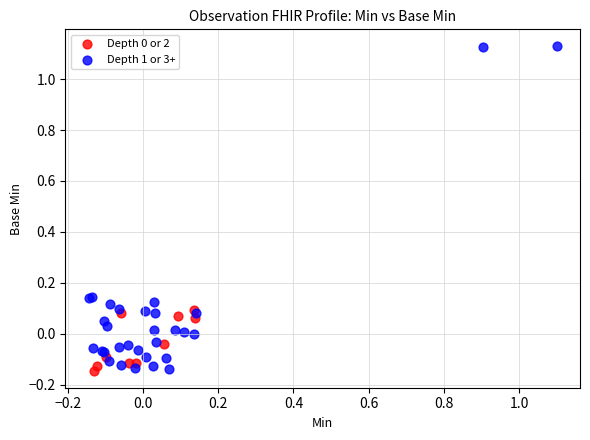

Which series reaches the maximum Y coordinate?

Depth 1 or 3+